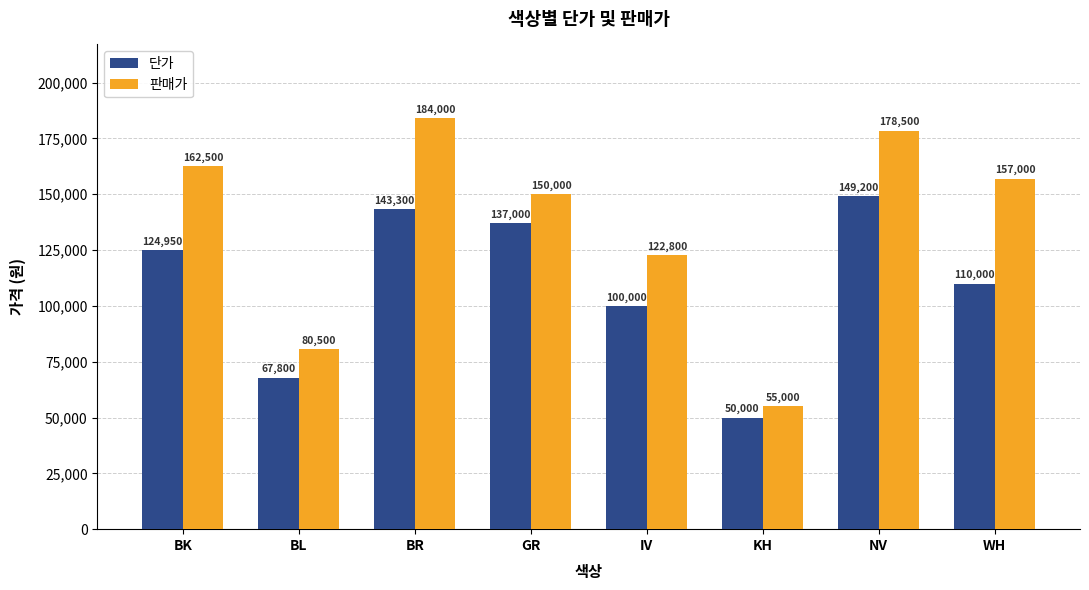

Rank the series by their average value, from highest to lowest.

판매가, 단가